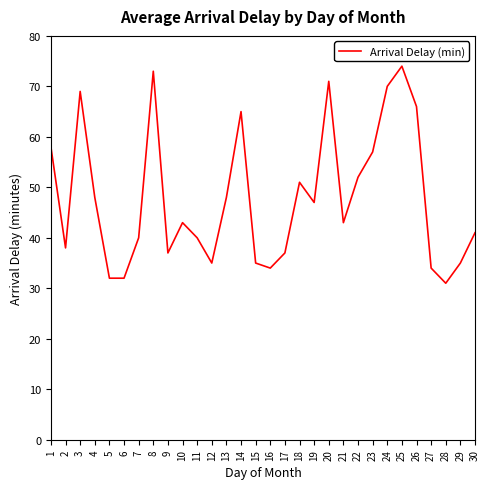

The chart shows a value of 39 at 3. True or false?

False